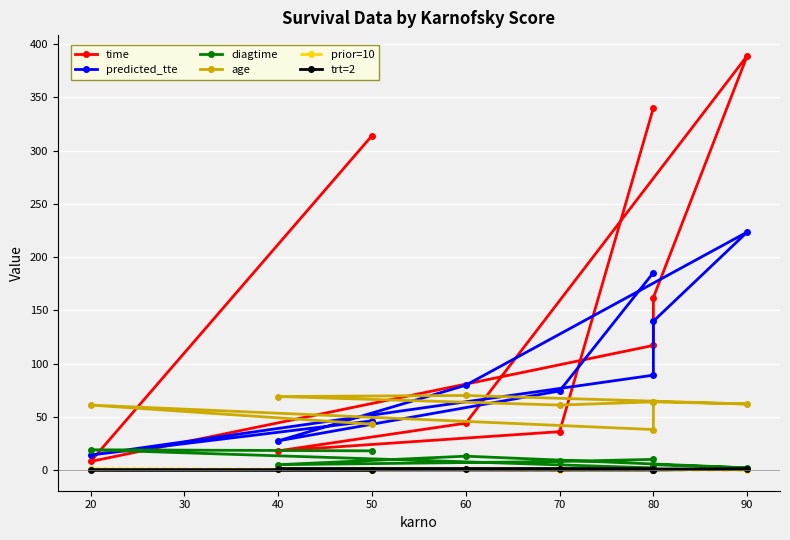

Which series has the largest total across all categories?

time